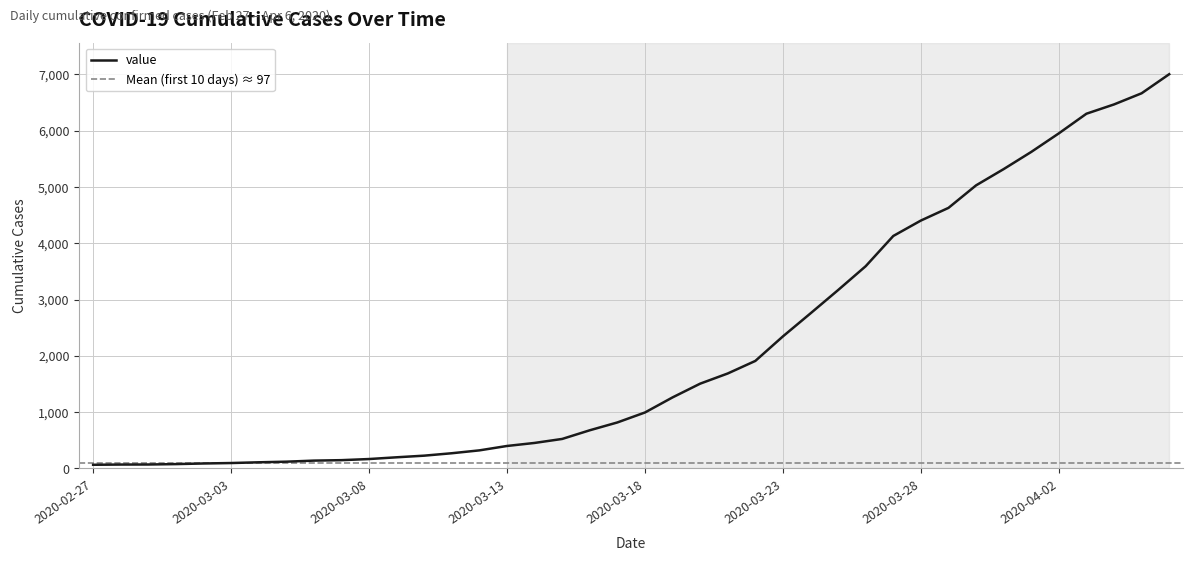

Reading left to right, list all the values displayed in this chart.

2020-02-27=64	2020-02-28=68	2020-02-29=69	2020-03-01=76	2020-03-02=87	2020-03-03=95	2020-03-04=108	2020-03-05=119	2020-03-06=138	2020-03-07=146	2020-03-08=166	2020-03-09=197	2020-03-10=226	2020-03-11=269	2020-03-12=320	2020-03-13=398	2020-03-14=452	2020-03-15=523	2020-03-16=677	2020-03-17=816	2020-03-18=993	2020-03-19=1261	2020-03-20=1505	2020-03-21=1686	2020-03-22=1909	2020-03-23=2345	2020-03-24=2754	2020-03-25=3168	2020-03-26=3592	2020-03-27=4129	2020-03-28=4403	2020-03-29=4628	2020-03-30=5028	2020-03-31=5317	2020-04-01=5622	2020-04-02=5952	2020-04-03=6301	2020-04-04=6466	2020-04-05=6664	2020-04-06=7003